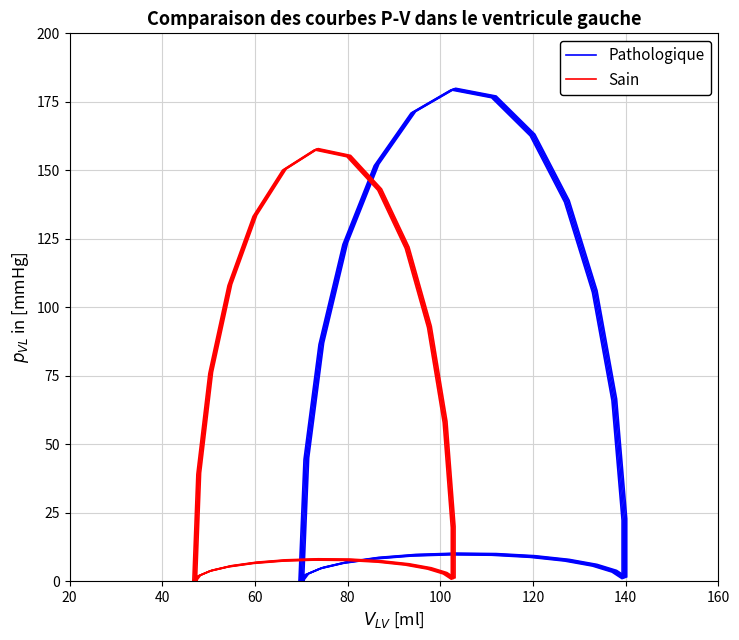

True or false: Pathologique has a value of 9.0 at 22.

False